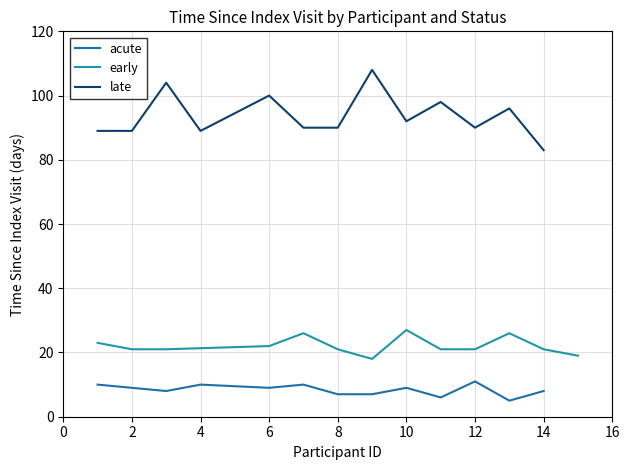

True or false: late has more than 2 interior local peaks.

True